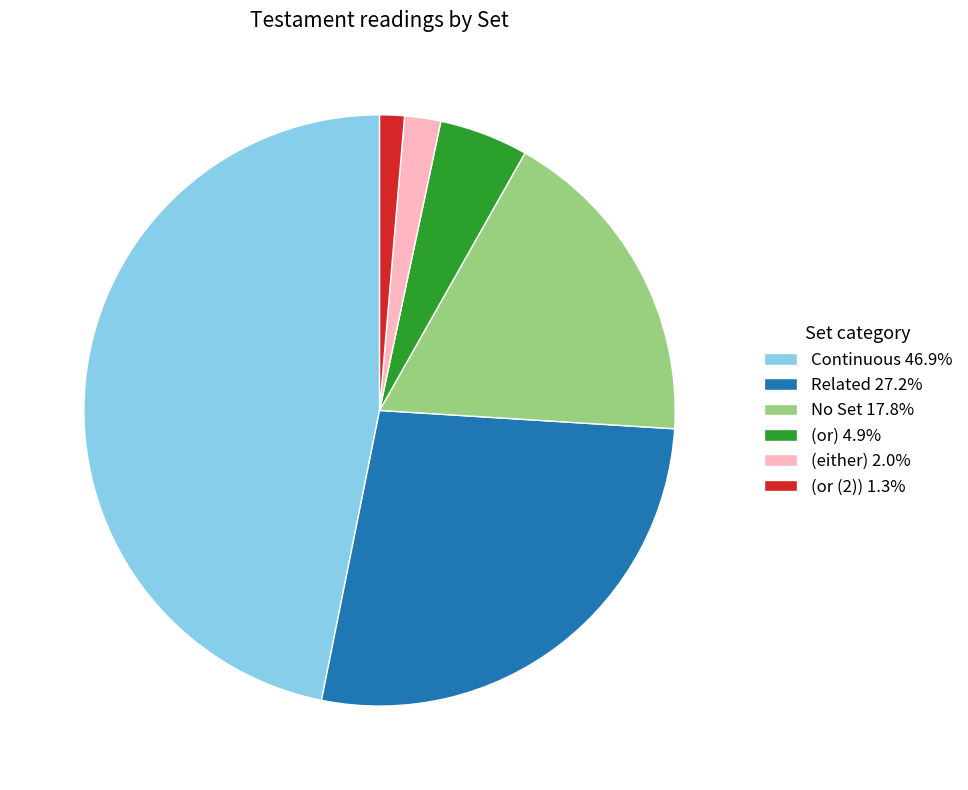

Combined, do No Set 17.8% and (either) 2.0% account for over 50%?

No